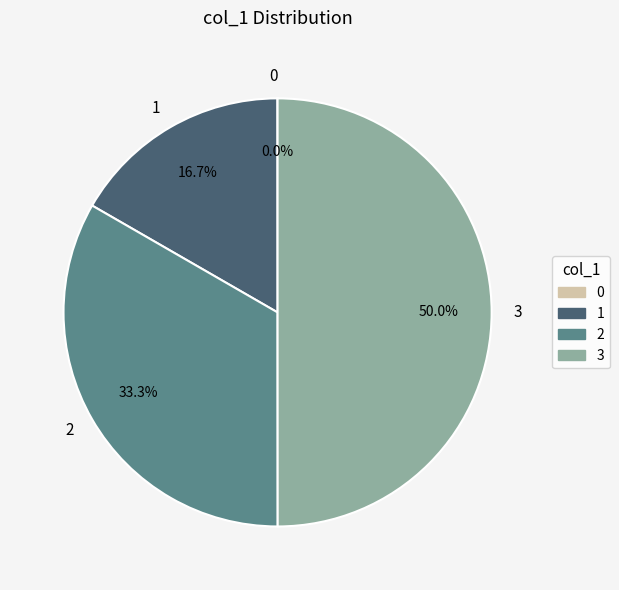

What percentage is NOT represented by 1?

83.3%